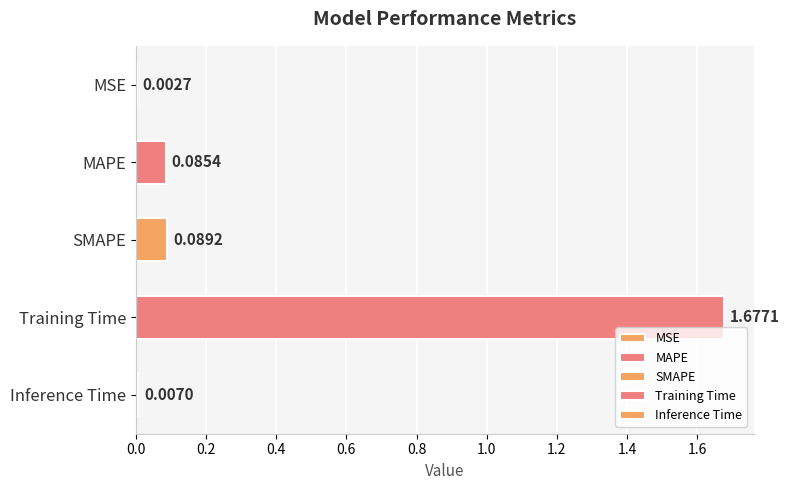

Which label corresponds to the largest value in the chart?

Training Time